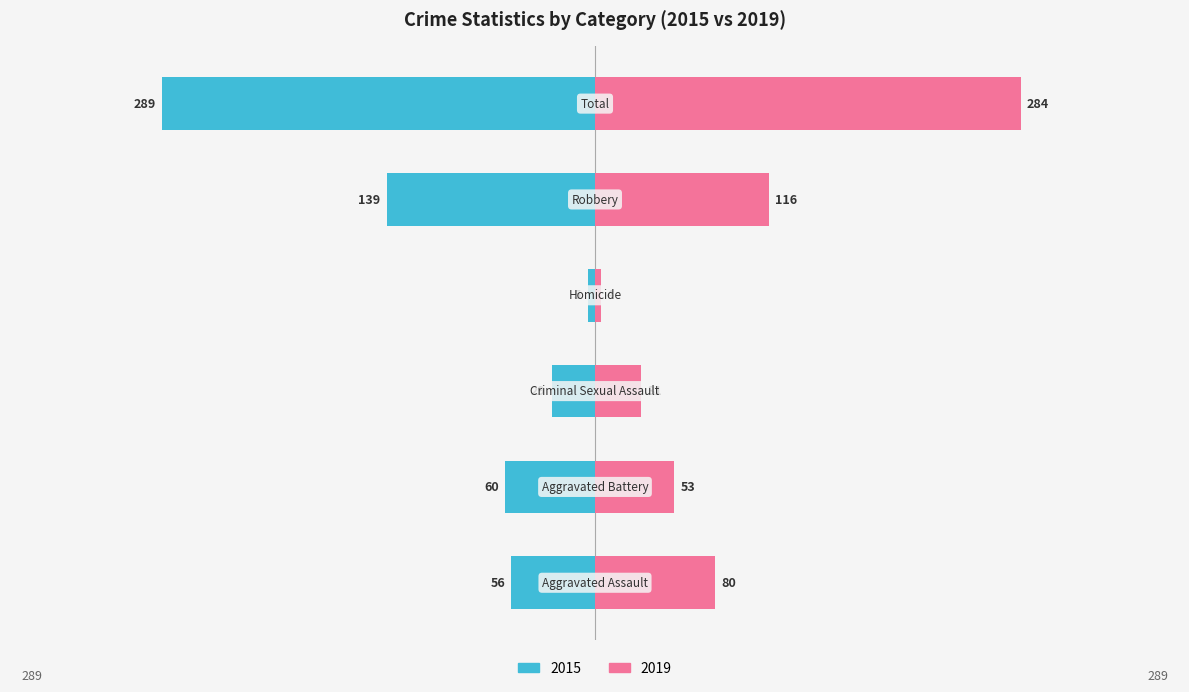

Which series has the largest range (max minus min)?

2015